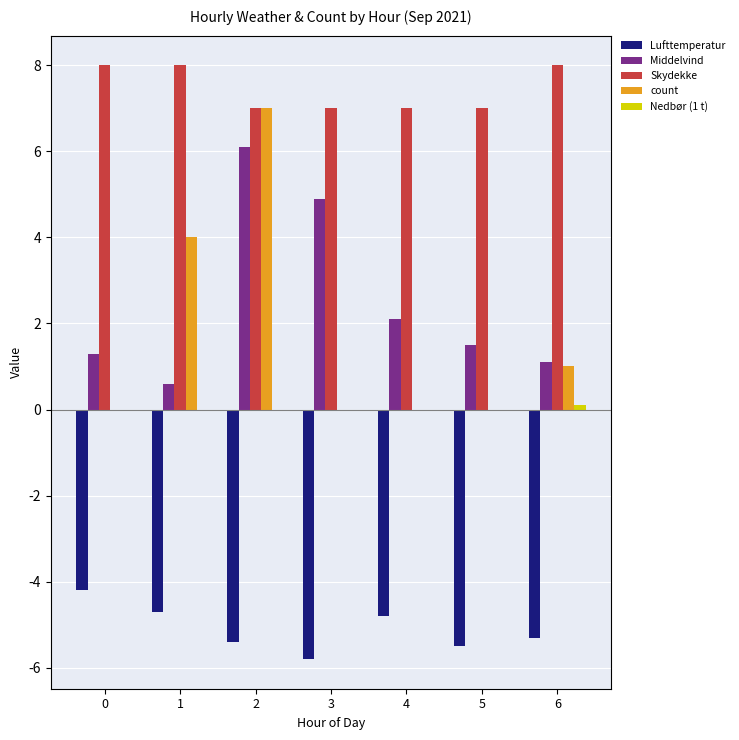

What is the total value across all series at 2?

14.7